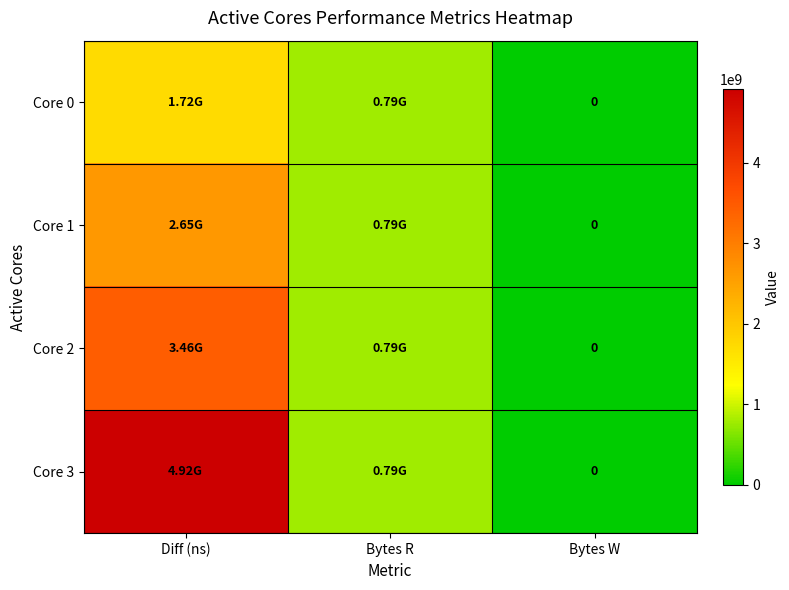

Where is Core 0 nearest to the value 862413145?

Bytes R